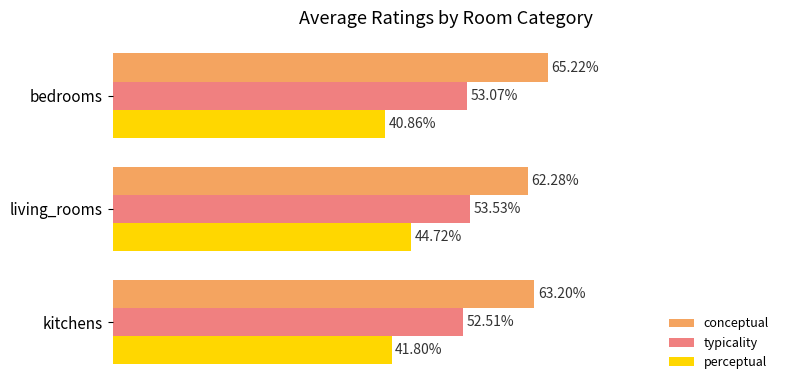

Which category has the highest value in the conceptual series?

bedrooms